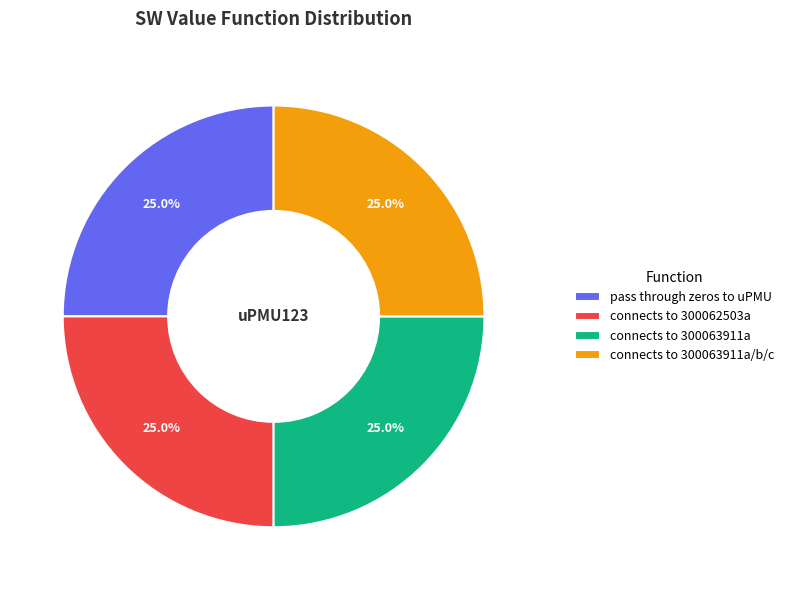

What percentage is the connects to 300063911a/b/c slice, to the nearest percent?

25%